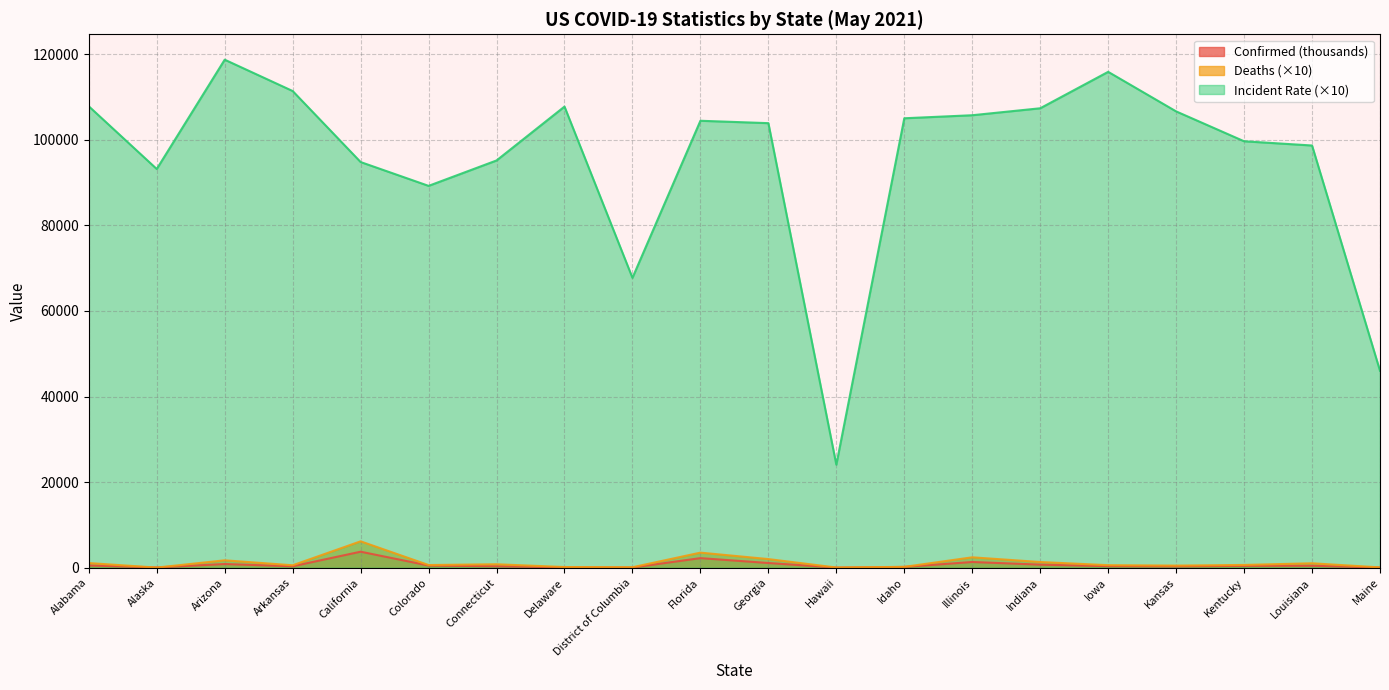

What are all the series names shown in the legend?

Confirmed (thousands), Deaths (×10), Incident Rate (×10)